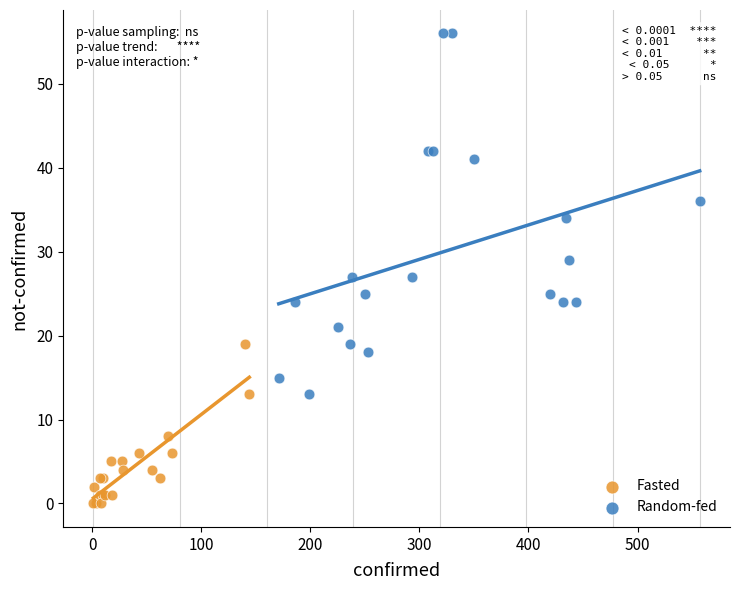

Which series has the widest spread of Y values?

Random-fed